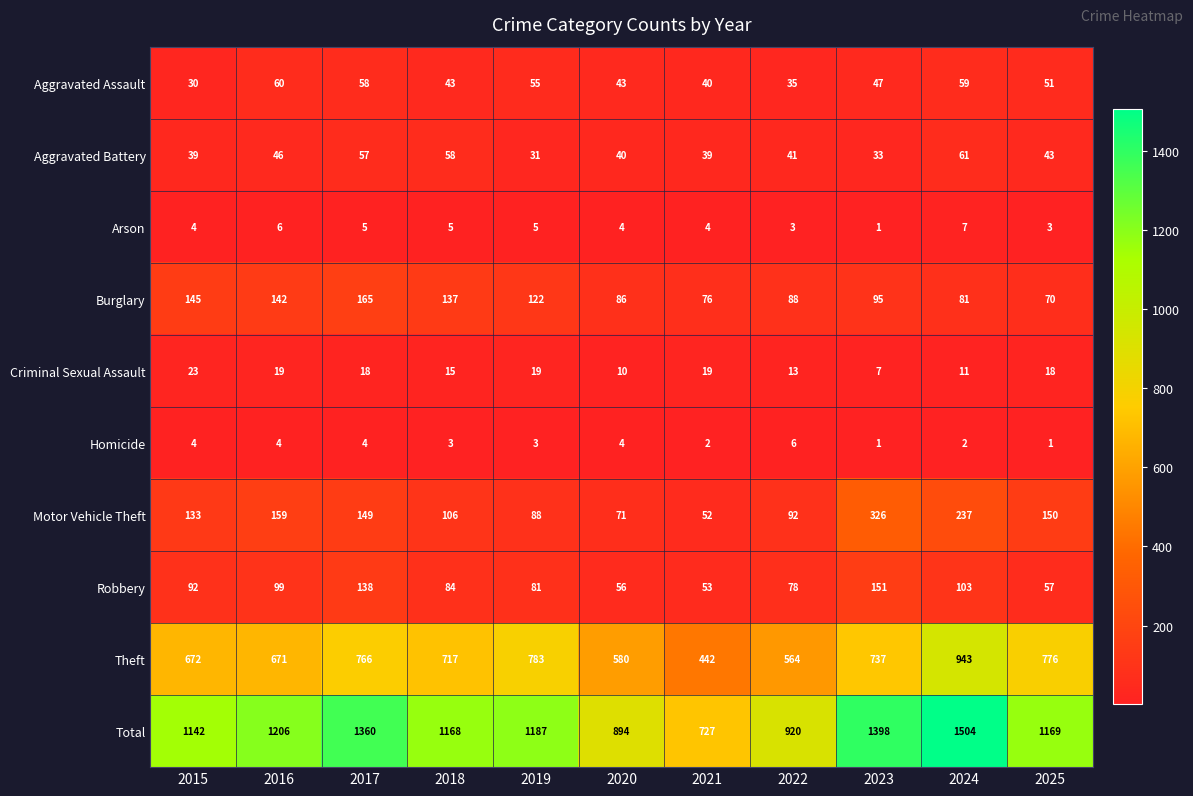

Which series has the widest spread of values?

Total